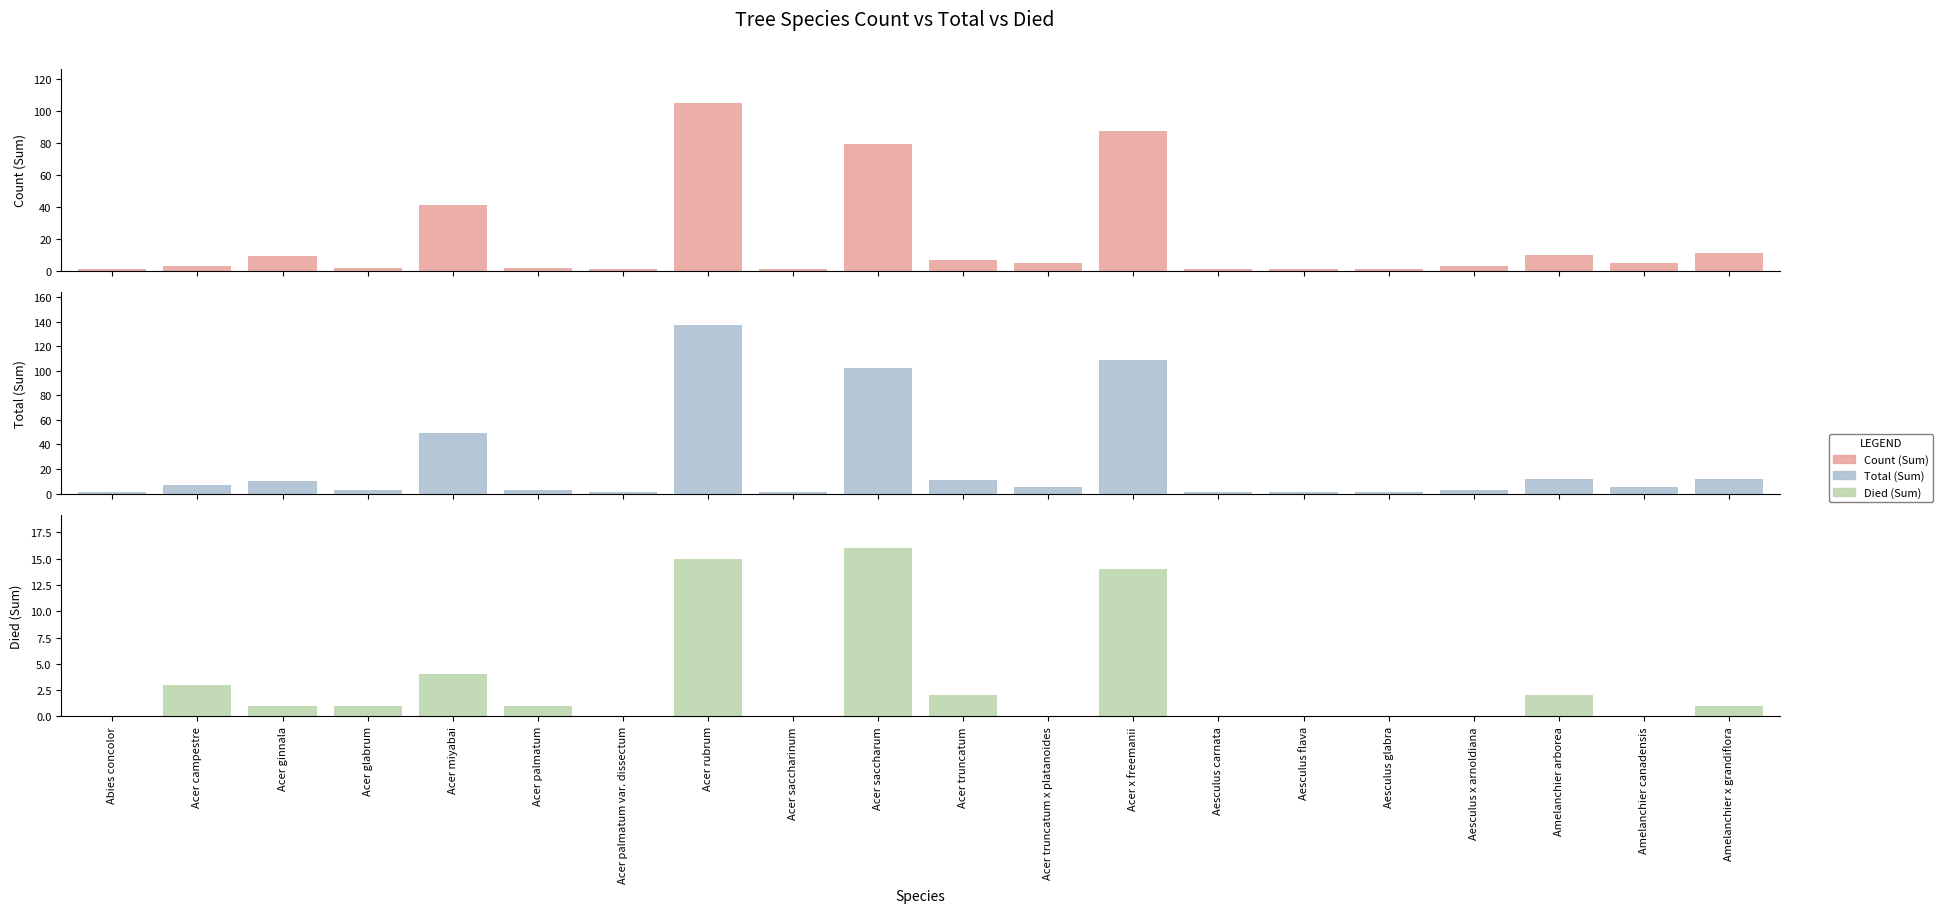

At which label is Count (Sum) closest to 53?

Acer miyabai